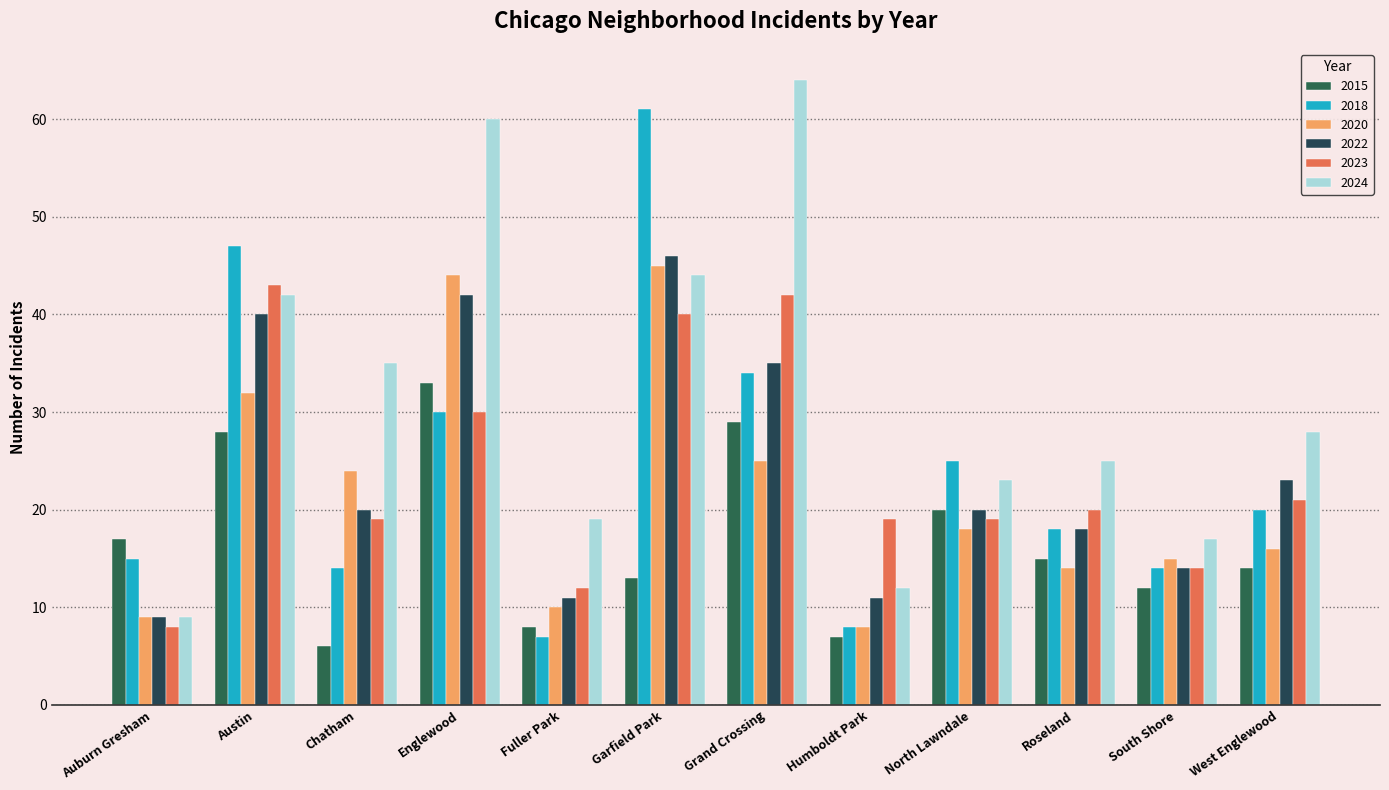

Where is 2022 nearest to the value 27?

West Englewood